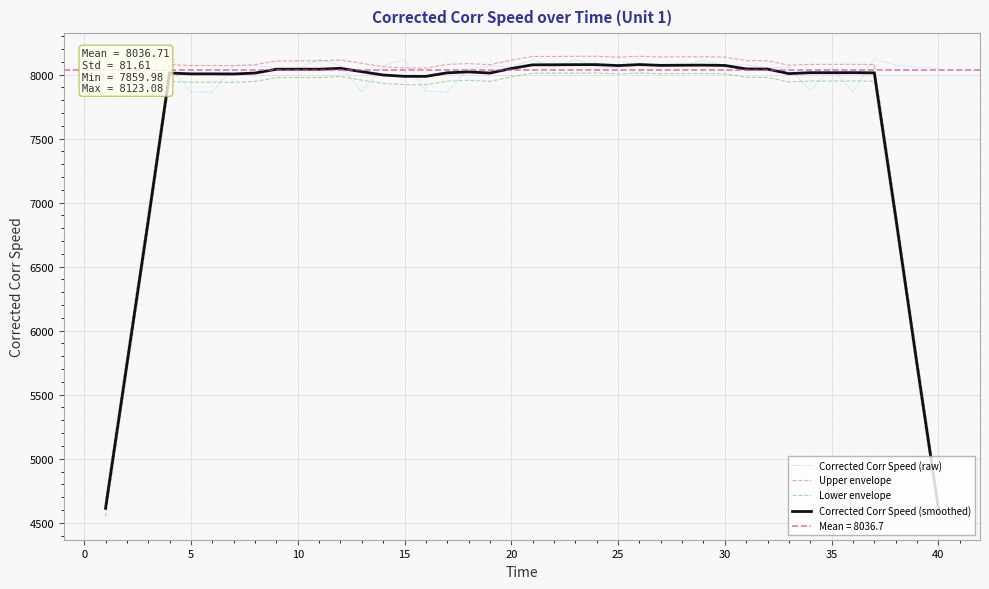

What is the value of the Corrected Corr Speed (smoothed) point at the 32nd from the left?

8042.3